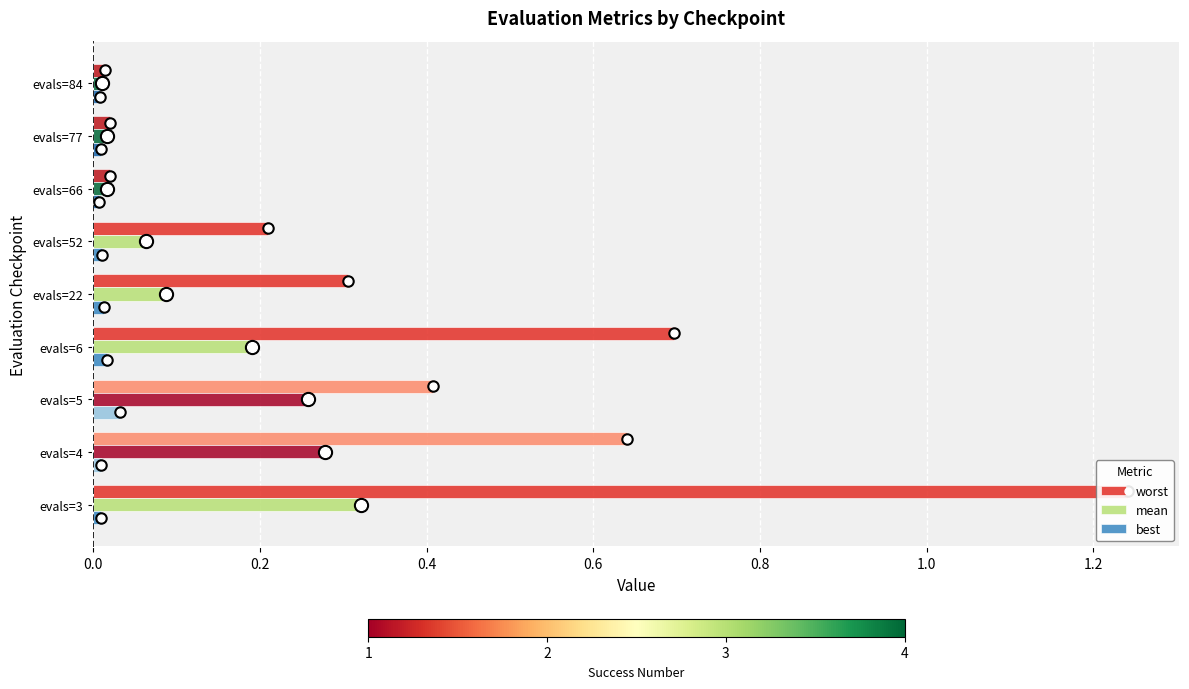

The worst series shows 0.7 at evals=6. True or false?

True